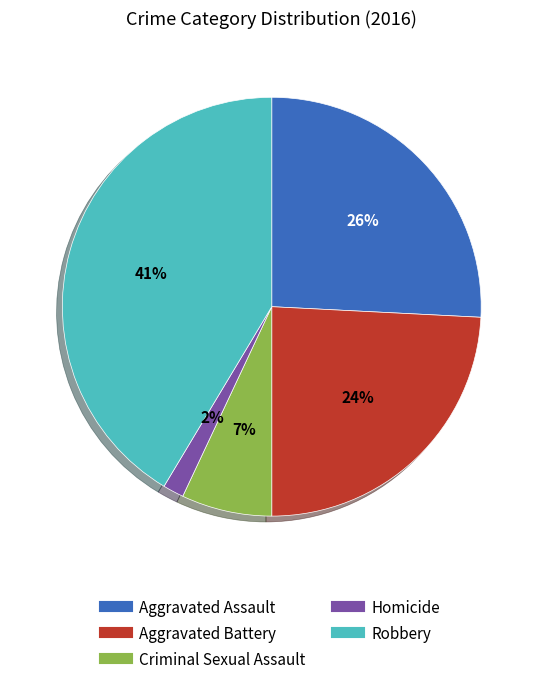

The Robbery slice represents 41% of the pie. True or false?

True